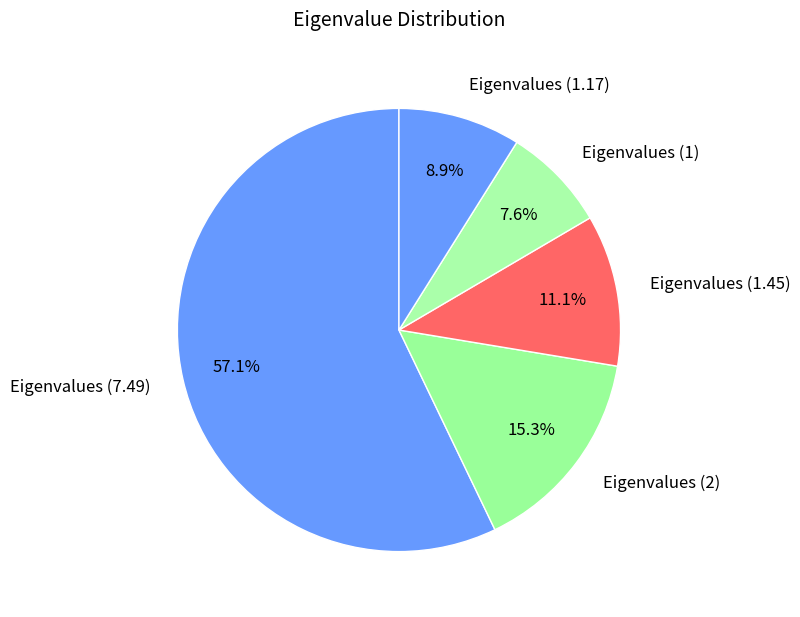

Combined, do Eigenvalues (1.45) and Eigenvalues (1) account for over 50%?

No